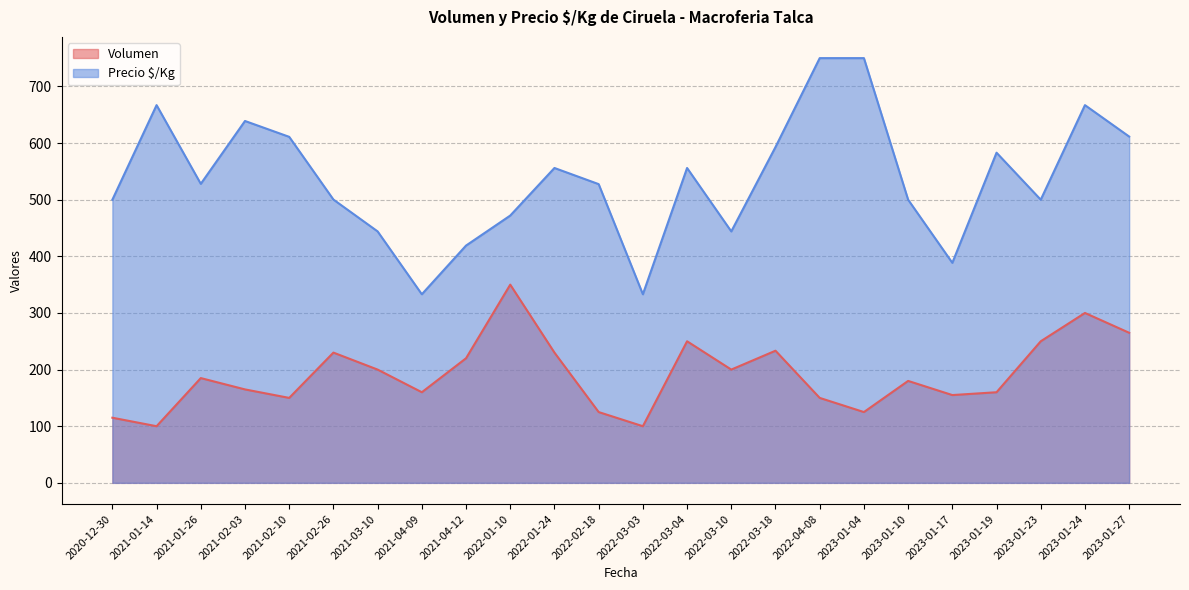

At which category does Precio $/Kg reach its first local valley?

2021-01-26